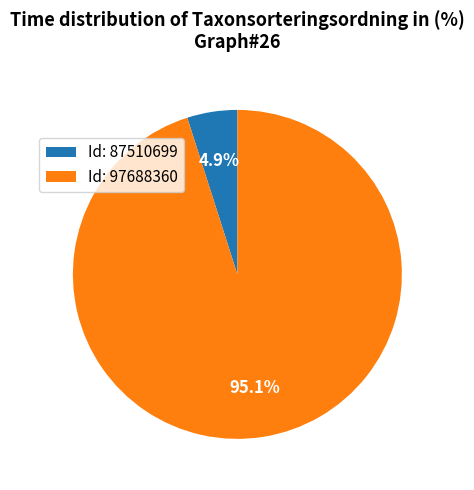

What is the smallest slice in the pie chart?

Id: 87510699